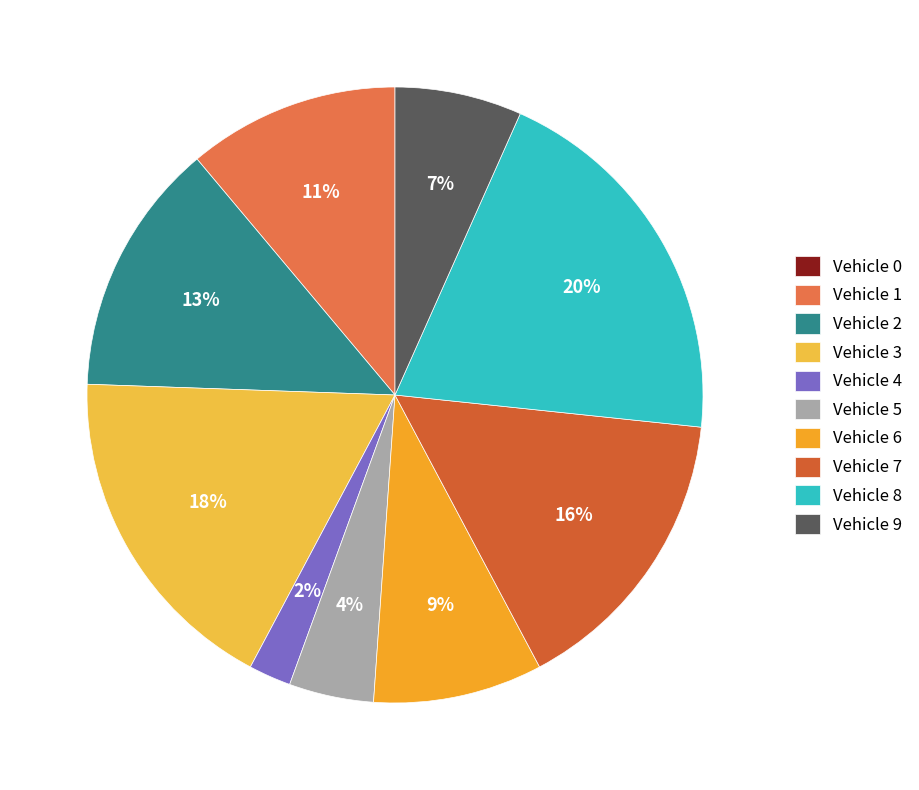

To the nearest percent, what is the average slice percentage?

10%